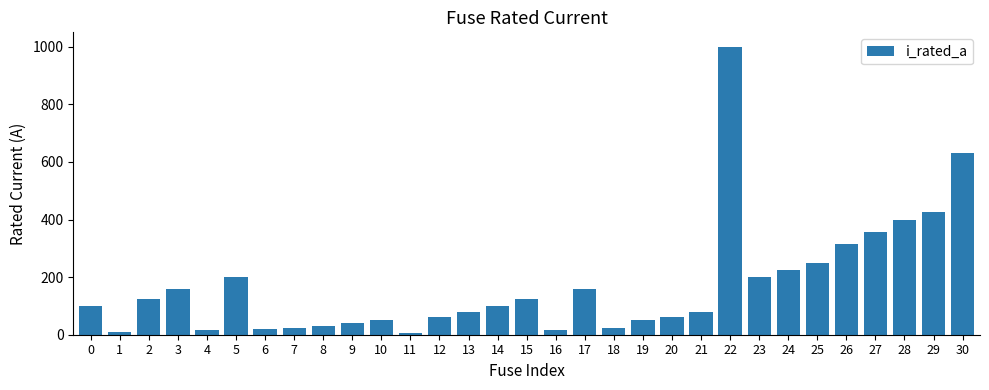

What is the change in value from 20 to 30?

+567.0